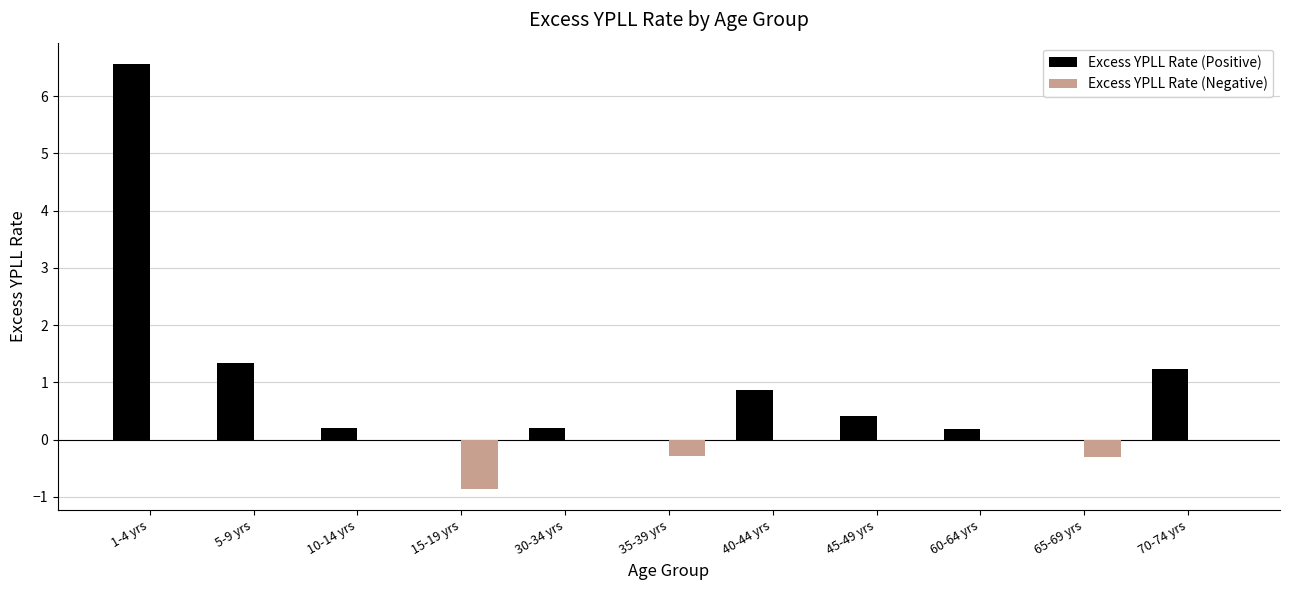

Is it true that Excess YPLL Rate (Positive) equals 4.5 at 35-39 yrs?

False